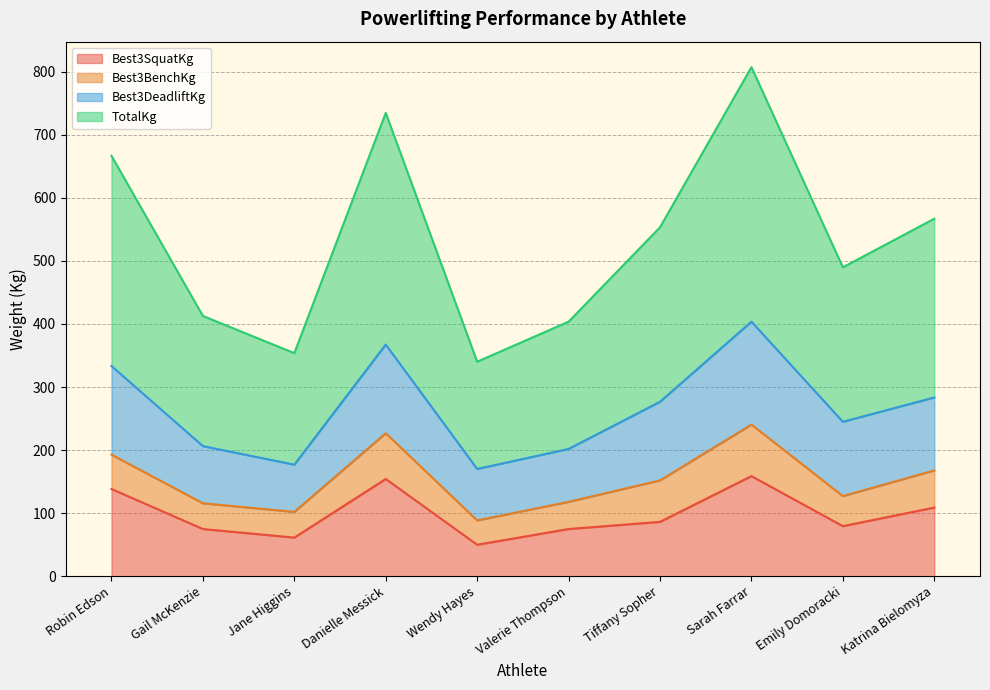

Which series has the largest total across all categories?

TotalKg